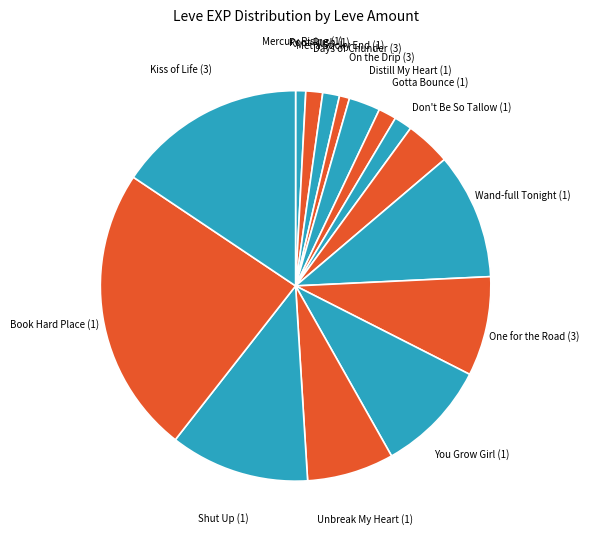

Do Shut Up (1) and You Grow Girl (1) together represent more than half of the pie?

No